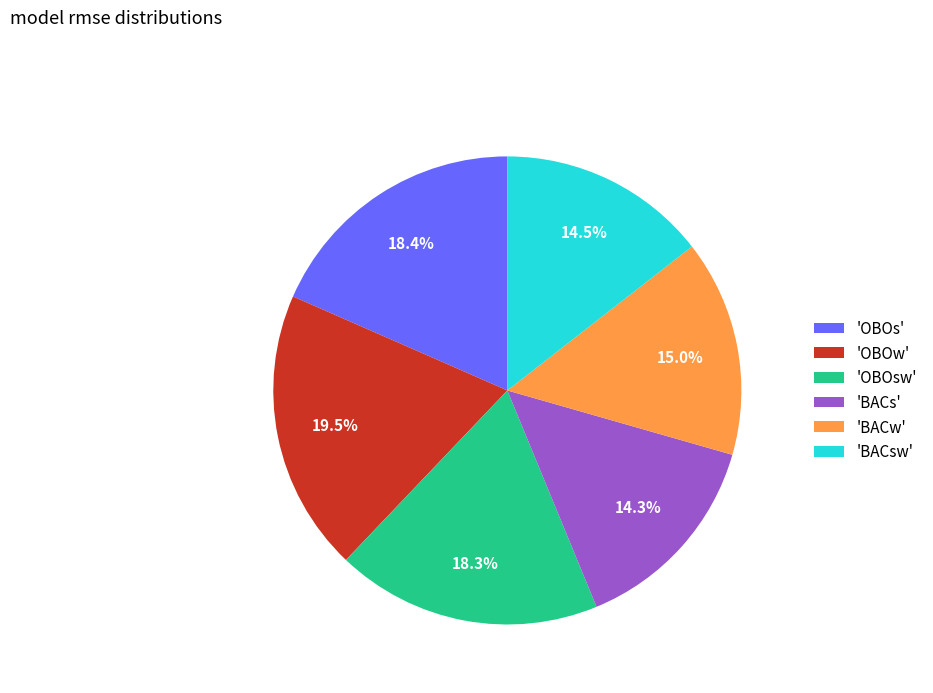

Is the sum of 'BACs' and 'OBOsw' greater than half?

No